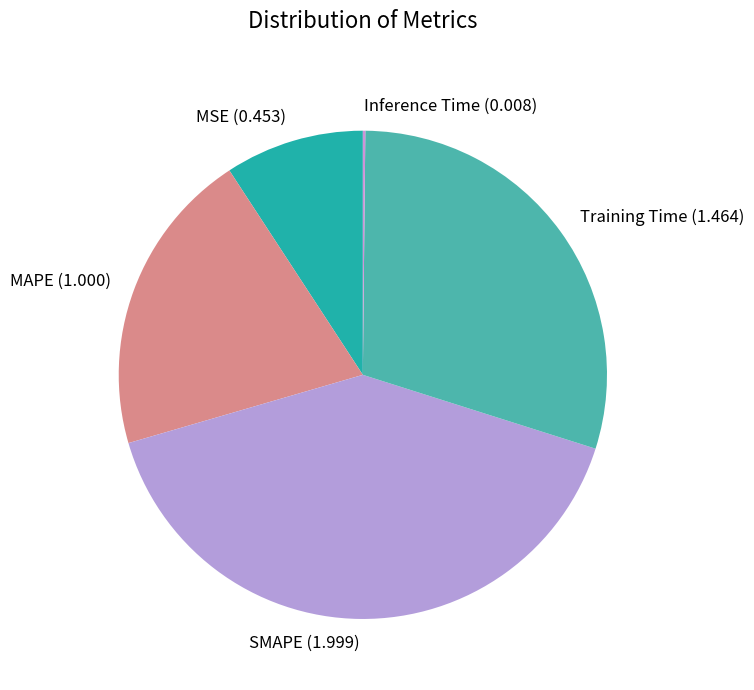

The Training Time slice represents 30% of the pie. True or false?

True